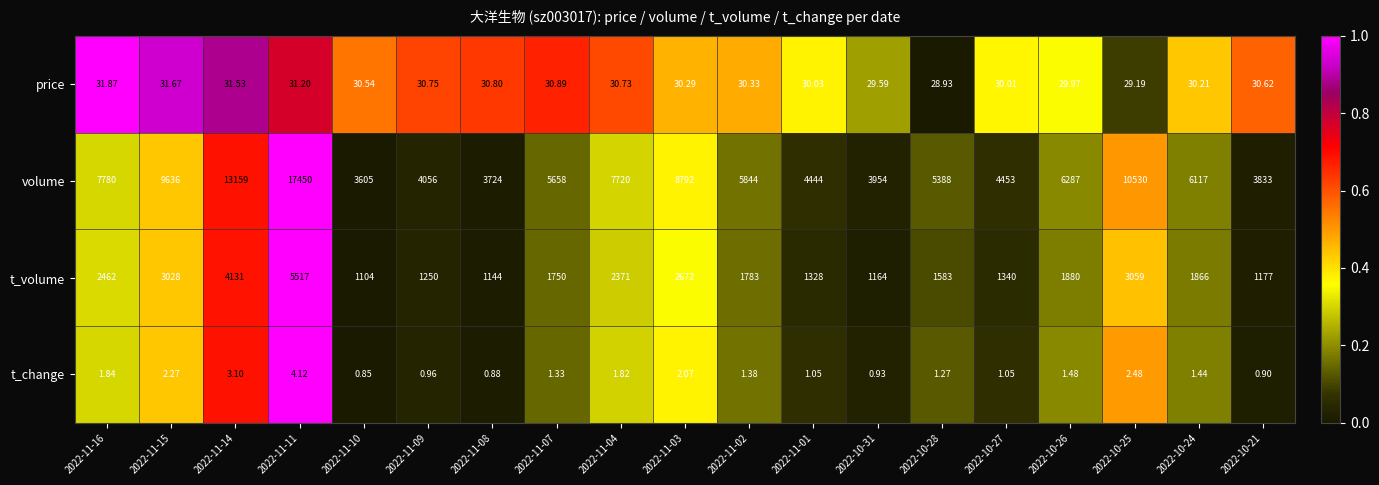

At 2022-11-01, list the series in order from largest to smallest.

volume, t_volume, price, t_change